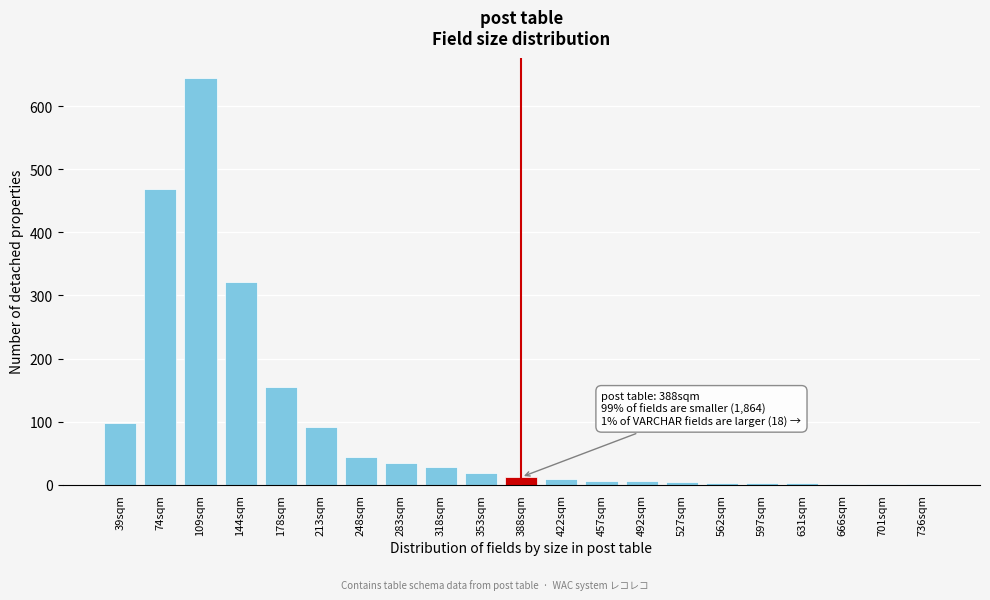

What is the sum of all values?

1949